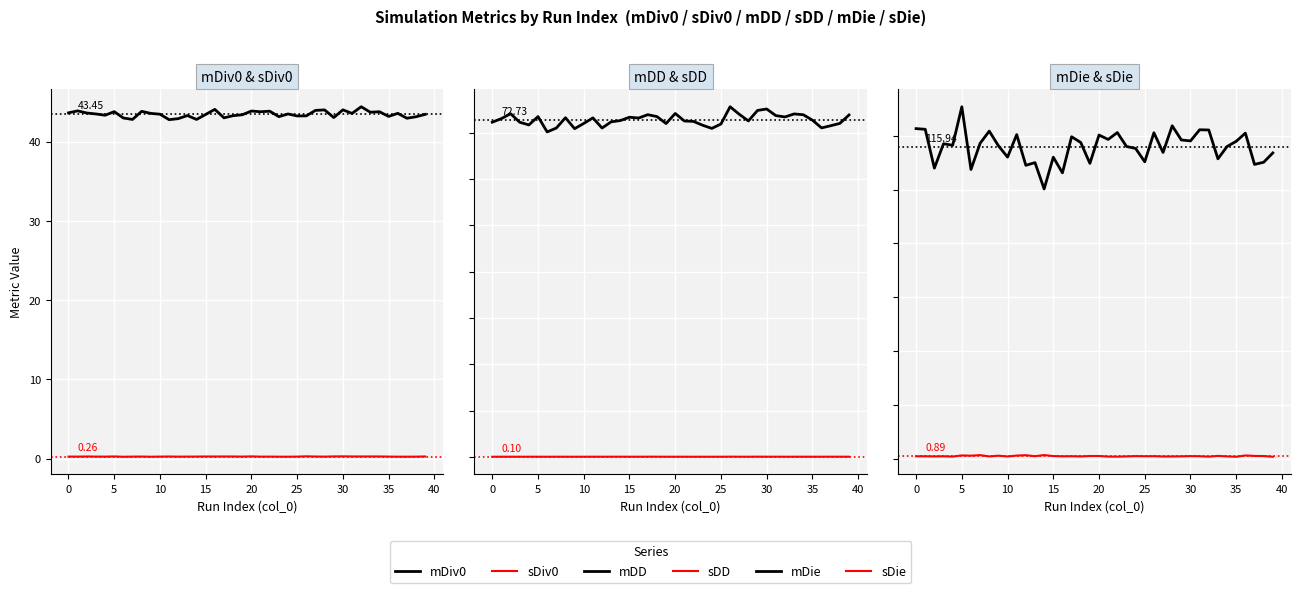

How many values in the mDiv0 series exceed 43?

33